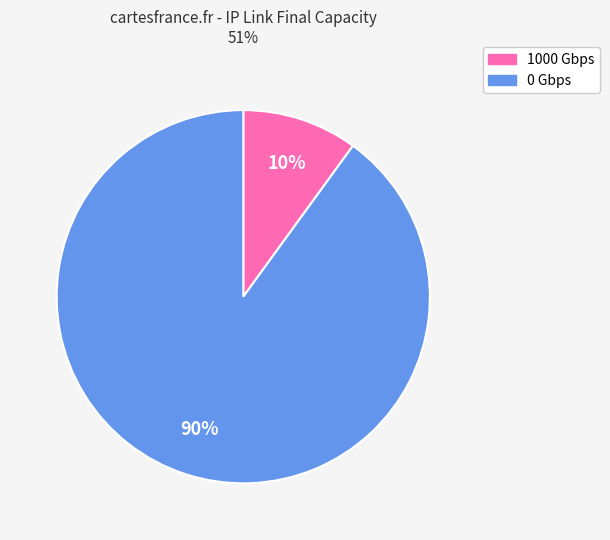

To the nearest percent, what is the difference between the 1000 and 0 slice percentages?

80%